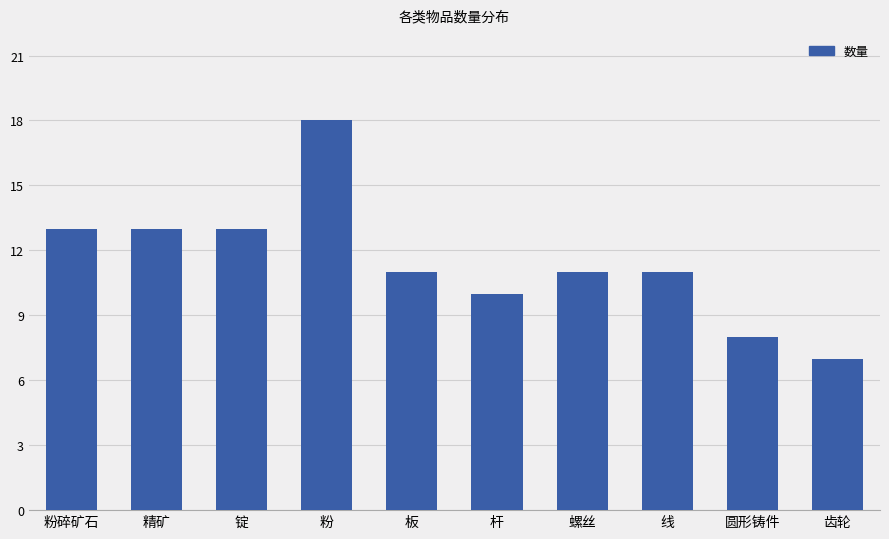

What is the value of the 5th bar from the left?

11